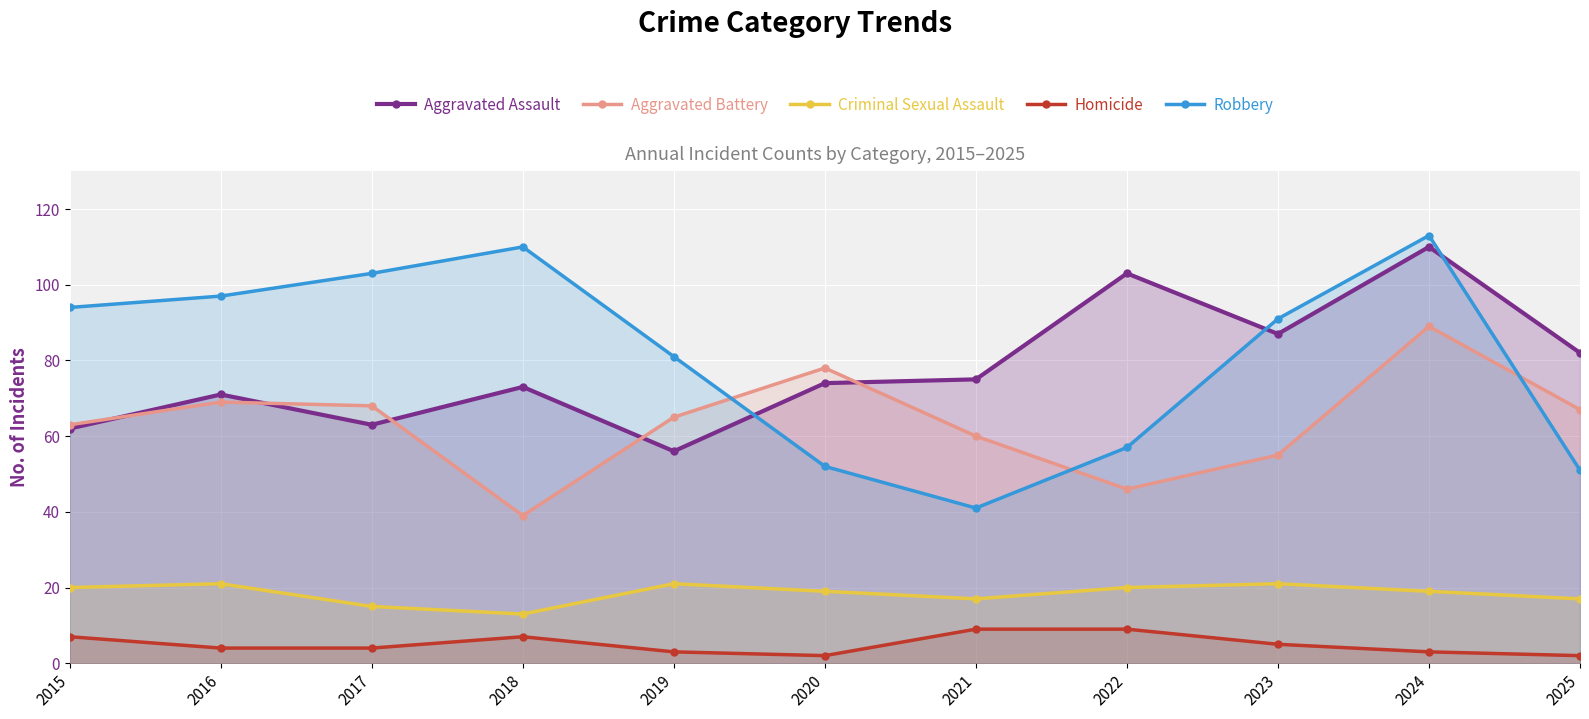

Count the number of categories in the chart.

11